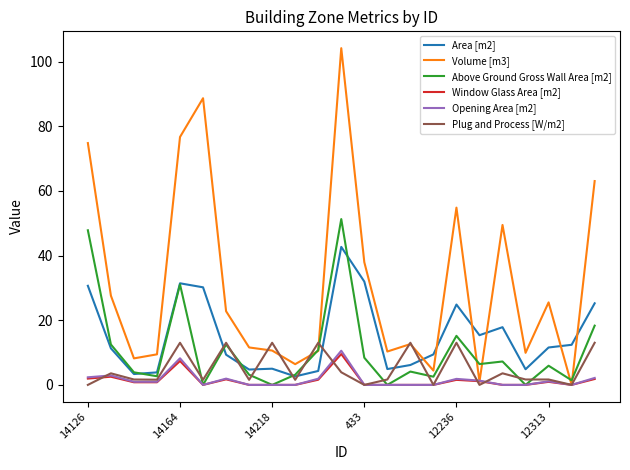

Which series has the largest total across all categories?

Volume [m3]